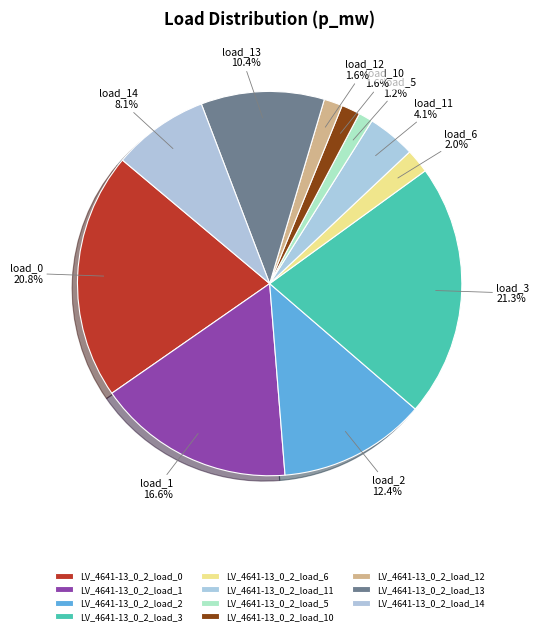

Which category has the biggest portion of the pie?

LV_4641-13_0_2_load_3